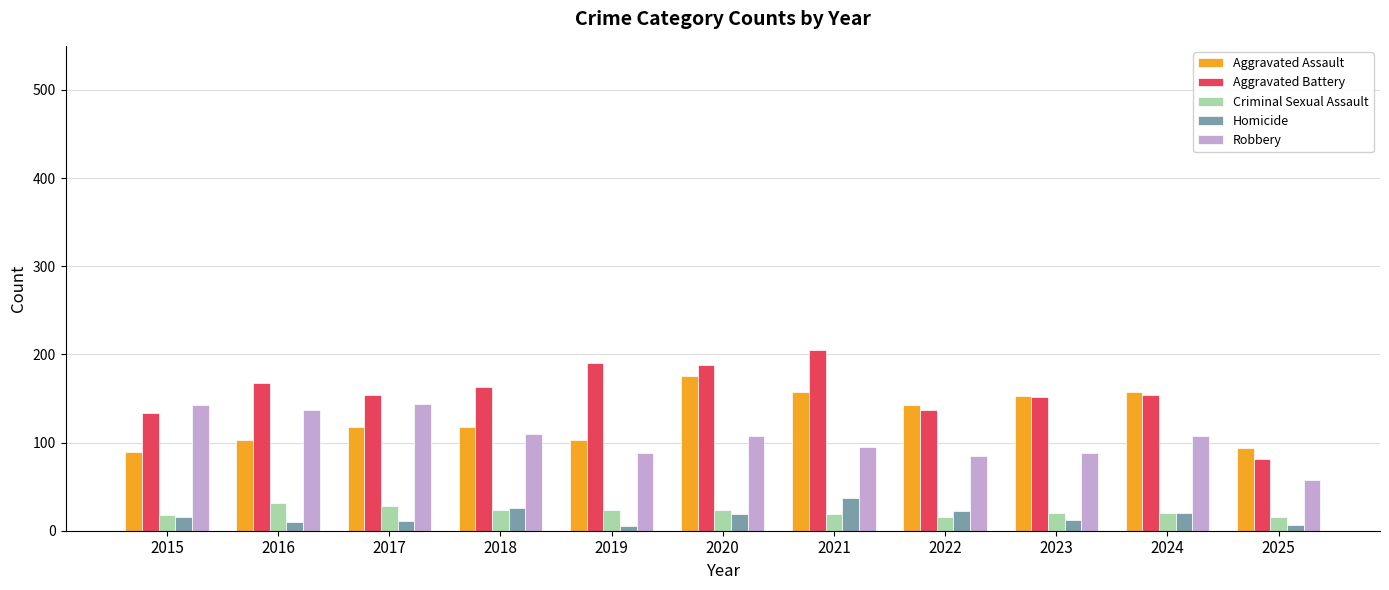

True or false: Criminal Sexual Assault has a value of 24 at 2020.

True